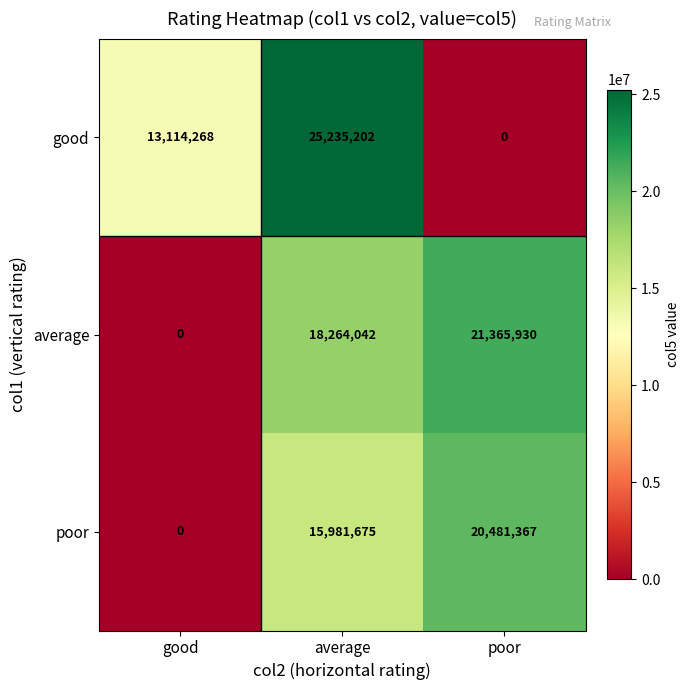

How many categories are shown in the chart?

3